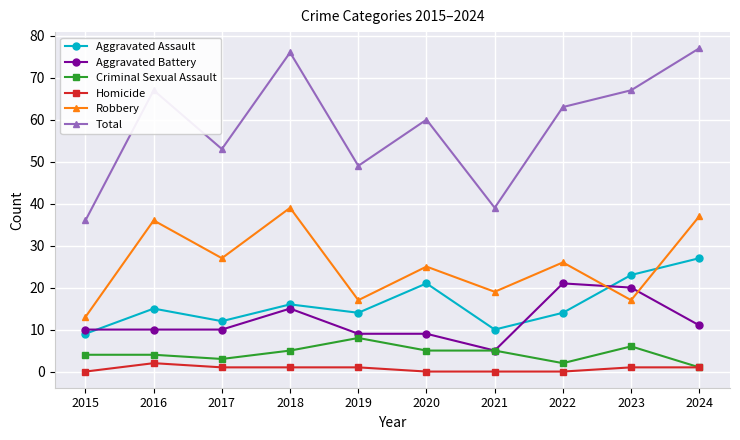

What are all the series names shown in the legend?

Aggravated Assault, Aggravated Battery, Criminal Sexual Assault, Homicide, Robbery, Total